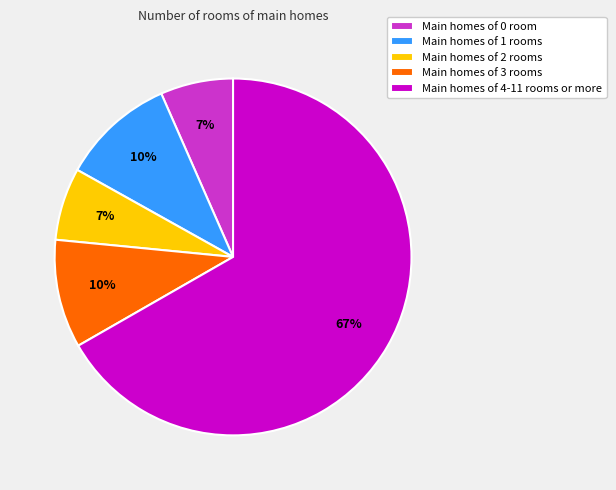

The Main homes of 0 room slice represents 7% of the pie. True or false?

True